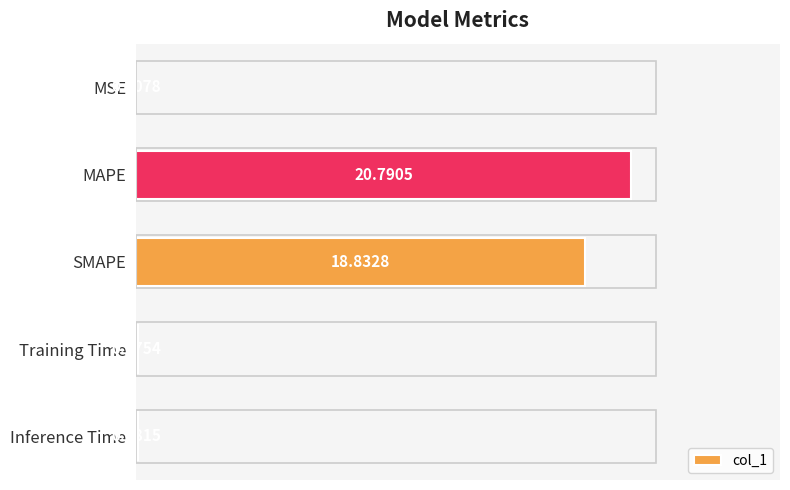

What is the change in value from MSE to MAPE?

+20.8